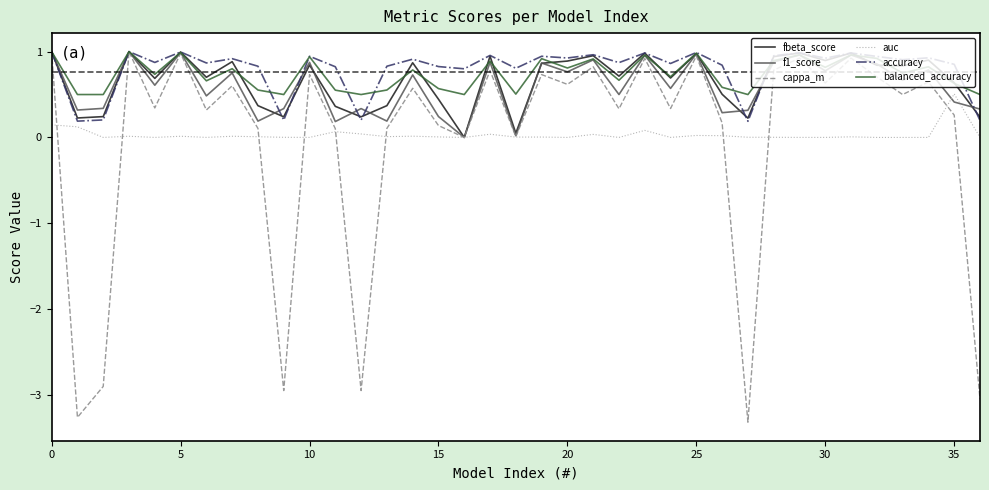

Which series has the largest range (max minus min)?

cappa_m